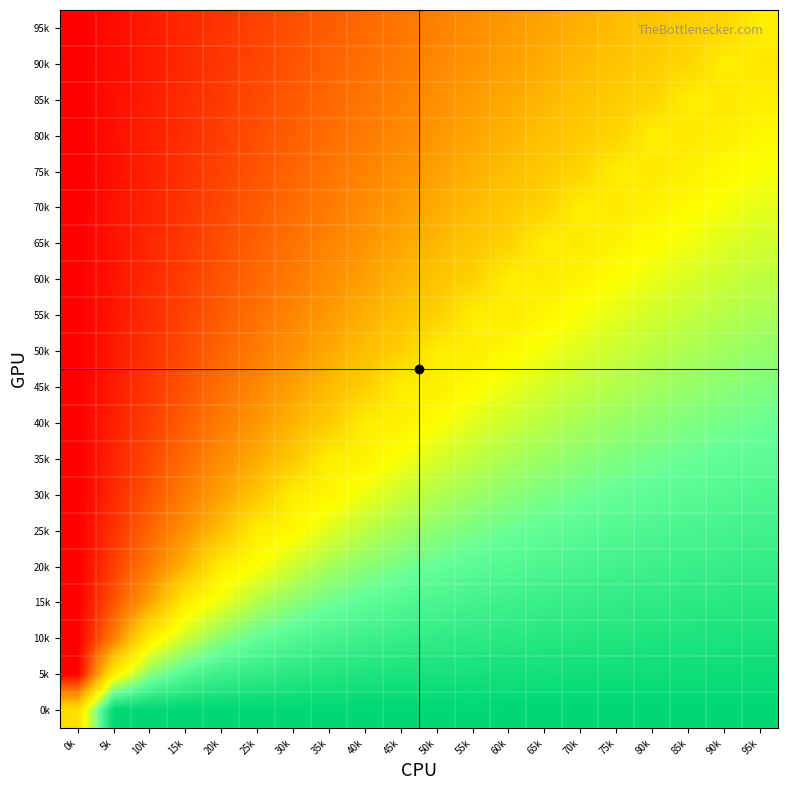

Reading right to left, transcribe all the data shown in this chart.

95k: 95k=0.1	90k=-0.1	85k=-0.1	80k=-0.2	75k=-0.2	70k=-0.3	65k=-0.3	60k=-0.4	55k=-0.4	50k=-0.5	45k=-0.5	40k=-0.6	35k=-0.6	30k=-0.7	25k=-0.7	20k=-0.8	15k=-0.8	10k=-0.9	5k=-0.9	0k=-1.0
90k: 95k=0.1	90k=0.1	85k=-0.1	80k=-0.1	75k=-0.2	70k=-0.2	65k=-0.3	60k=-0.3	55k=-0.4	50k=-0.4	45k=-0.5	40k=-0.6	35k=-0.6	30k=-0.7	25k=-0.7	20k=-0.8	15k=-0.8	10k=-0.9	5k=-0.9	0k=-1.0
85k: 95k=0.1	90k=0.1	85k=0.1	80k=-0.1	75k=-0.1	70k=-0.2	65k=-0.2	60k=-0.3	55k=-0.4	50k=-0.4	45k=-0.5	40k=-0.5	35k=-0.6	30k=-0.6	25k=-0.7	20k=-0.8	15k=-0.8	10k=-0.9	5k=-0.9	0k=-1.0
80k: 95k=0.2	90k=0.1	85k=0.1	80k=0.1	75k=-0.1	70k=-0.1	65k=-0.2	60k=-0.2	55k=-0.3	50k=-0.4	45k=-0.4	40k=-0.5	35k=-0.6	30k=-0.6	25k=-0.7	20k=-0.8	15k=-0.8	10k=-0.9	5k=-0.9	0k=-1.0
75k: 95k=0.2	90k=0.2	85k=0.1	80k=0.1	75k=0.1	70k=-0.1	65k=-0.1	60k=-0.2	55k=-0.3	50k=-0.3	45k=-0.4	40k=-0.5	35k=-0.5	30k=-0.6	25k=-0.7	20k=-0.7	15k=-0.8	10k=-0.9	5k=-0.9	0k=-1.0
70k: 95k=0.3	90k=0.2	85k=0.2	80k=0.1	75k=0.1	70k=0.1	65k=-0.1	60k=-0.1	55k=-0.2	50k=-0.3	45k=-0.4	40k=-0.4	35k=-0.5	30k=-0.6	25k=-0.6	20k=-0.7	15k=-0.8	10k=-0.9	5k=-0.9	0k=-1.0
65k: 95k=0.3	90k=0.3	85k=0.2	80k=0.2	75k=0.1	70k=0.1	65k=0.1	60k=-0.1	55k=-0.2	50k=-0.2	45k=-0.3	40k=-0.4	35k=-0.5	30k=-0.5	25k=-0.6	20k=-0.7	15k=-0.8	10k=-0.8	5k=-0.9	0k=-1.0
60k: 95k=0.4	90k=0.3	85k=0.3	80k=0.2	75k=0.2	70k=0.1	65k=0.1	60k=0.1	55k=-0.1	50k=-0.2	45k=-0.2	40k=-0.3	35k=-0.4	30k=-0.5	25k=-0.6	20k=-0.7	15k=-0.8	10k=-0.8	5k=-0.9	0k=-1.0
55k: 95k=0.4	90k=0.4	85k=0.4	80k=0.3	75k=0.3	70k=0.2	65k=0.2	60k=0.1	55k=0.1	50k=-0.1	45k=-0.2	40k=-0.3	35k=-0.4	30k=-0.5	25k=-0.5	20k=-0.6	15k=-0.7	10k=-0.8	5k=-0.9	0k=-1.0
50k: 95k=0.5	90k=0.4	85k=0.4	80k=0.4	75k=0.3	70k=0.3	65k=0.2	60k=0.2	55k=0.1	50k=0.1	45k=-0.1	40k=-0.2	35k=-0.3	30k=-0.4	25k=-0.5	20k=-0.6	15k=-0.7	10k=-0.8	5k=-0.9	0k=-1.0
45k: 95k=0.5	90k=0.5	85k=0.5	80k=0.4	75k=0.4	70k=0.4	65k=0.3	60k=0.2	55k=0.2	50k=0.1	45k=0.1	40k=-0.1	35k=-0.2	30k=-0.3	25k=-0.4	20k=-0.6	15k=-0.7	10k=-0.8	5k=-0.9	0k=-1.0
40k: 95k=0.6	90k=0.6	85k=0.5	80k=0.5	75k=0.5	70k=0.4	65k=0.4	60k=0.3	55k=0.3	50k=0.2	45k=0.1	40k=0.1	35k=-0.1	30k=-0.2	25k=-0.4	20k=-0.5	15k=-0.6	10k=-0.8	5k=-0.9	0k=-1.0
35k: 95k=0.6	90k=0.6	85k=0.6	80k=0.6	75k=0.5	70k=0.5	65k=0.5	60k=0.4	55k=0.4	50k=0.3	45k=0.2	40k=0.1	35k=0.1	30k=-0.1	25k=-0.3	20k=-0.4	15k=-0.6	10k=-0.7	5k=-0.9	0k=-1.0
30k: 95k=0.7	90k=0.7	85k=0.6	80k=0.6	75k=0.6	70k=0.6	65k=0.5	60k=0.5	55k=0.5	50k=0.4	45k=0.3	40k=0.2	35k=0.1	30k=0.1	25k=-0.2	20k=-0.3	15k=-0.5	10k=-0.7	5k=-0.8	0k=-1.0
25k: 95k=0.7	90k=0.7	85k=0.7	80k=0.7	75k=0.7	70k=0.6	65k=0.6	60k=0.6	55k=0.5	50k=0.5	45k=0.4	40k=0.4	35k=0.3	30k=0.2	25k=0.1	20k=-0.2	15k=-0.4	10k=-0.6	5k=-0.8	0k=-1.0
20k: 95k=0.8	90k=0.8	85k=0.8	80k=0.8	75k=0.7	70k=0.7	65k=0.7	60k=0.7	55k=0.6	50k=0.6	45k=0.6	40k=0.5	35k=0.4	30k=0.3	25k=0.2	20k=0.1	15k=-0.2	10k=-0.5	5k=-0.8	0k=-1.0
15k: 95k=0.8	90k=0.8	85k=0.8	80k=0.8	75k=0.8	70k=0.8	65k=0.8	60k=0.8	55k=0.7	50k=0.7	45k=0.7	40k=0.6	35k=0.6	30k=0.5	25k=0.4	20k=0.2	15k=0.1	10k=-0.3	5k=-0.7	0k=-1.0
10k: 95k=0.9	90k=0.9	85k=0.9	80k=0.9	75k=0.9	70k=0.9	65k=0.8	60k=0.8	55k=0.8	50k=0.8	45k=0.8	40k=0.8	35k=0.7	30k=0.7	25k=0.6	20k=0.5	15k=0.3	10k=0.1	5k=-0.5	0k=-1.0
5k: 95k=0.9	90k=0.9	85k=0.9	80k=0.9	75k=0.9	70k=0.9	65k=0.9	60k=0.9	55k=0.9	50k=0.9	45k=0.9	40k=0.9	35k=0.9	30k=0.8	25k=0.8	20k=0.8	15k=0.7	10k=0.5	5k=0.1	0k=-1.0
0k: 95k=1.0	90k=1.0	85k=1.0	80k=1.0	75k=1.0	70k=1.0	65k=1.0	60k=1.0	55k=1.0	50k=1.0	45k=1.0	40k=1.0	35k=1.0	30k=1.0	25k=1.0	20k=1.0	15k=1.0	10k=1.0	5k=1.0	0k=0.0